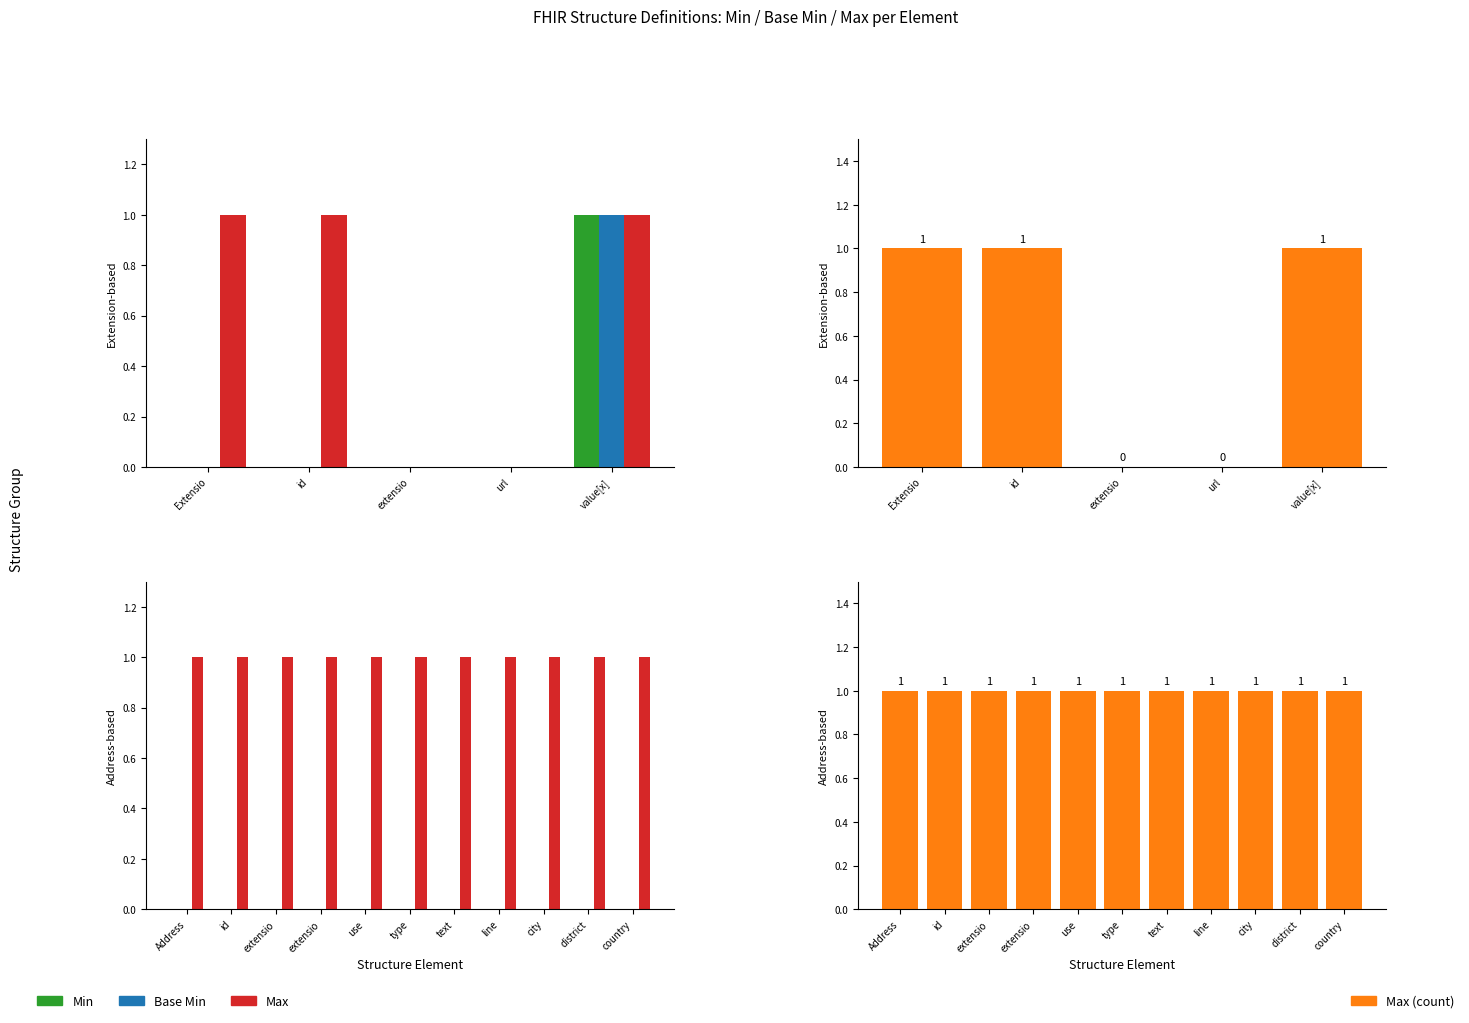

Where is Min nearest to the value 0?

Extensio